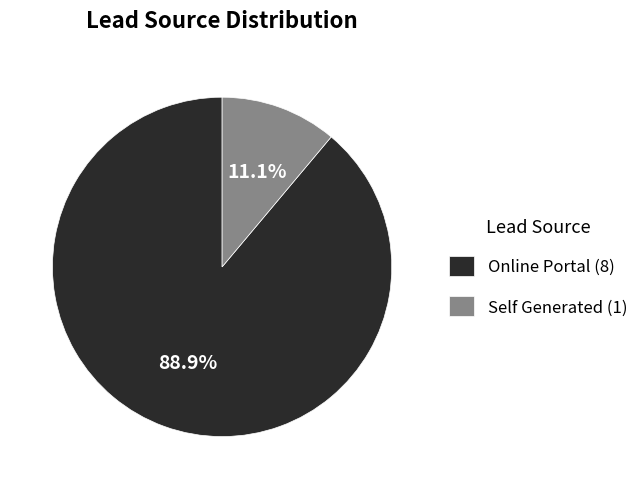

Is Self Generated the majority of the pie?

No